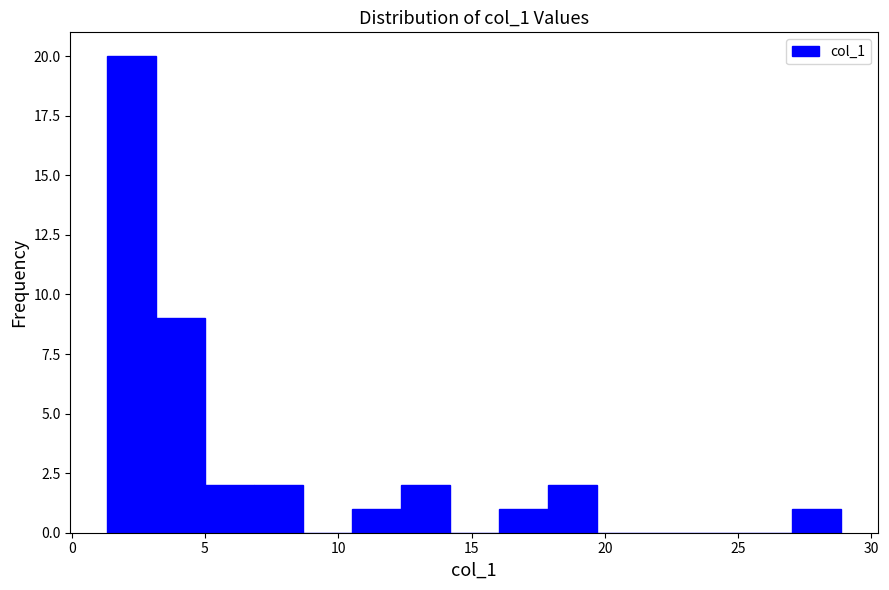

Around what value on the x-axis is the tallest bar? Give the approximate position of its centre, as read against the axis.

2.0